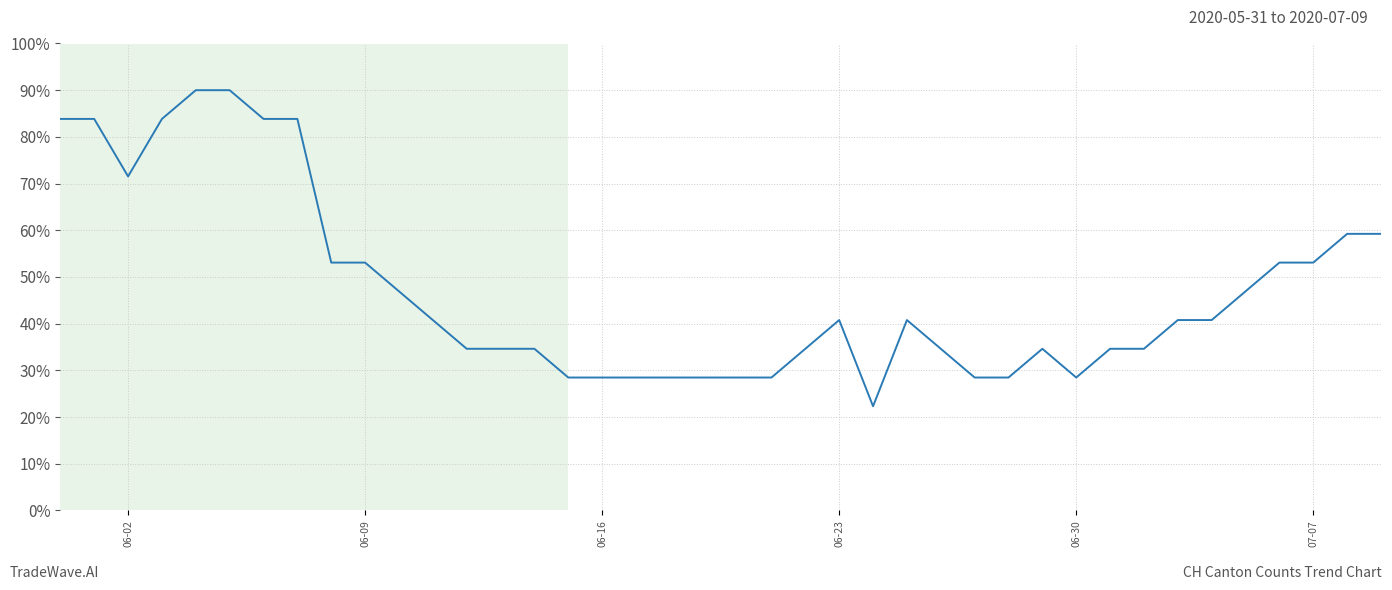

What is the maximum value shown in the chart?

90.0